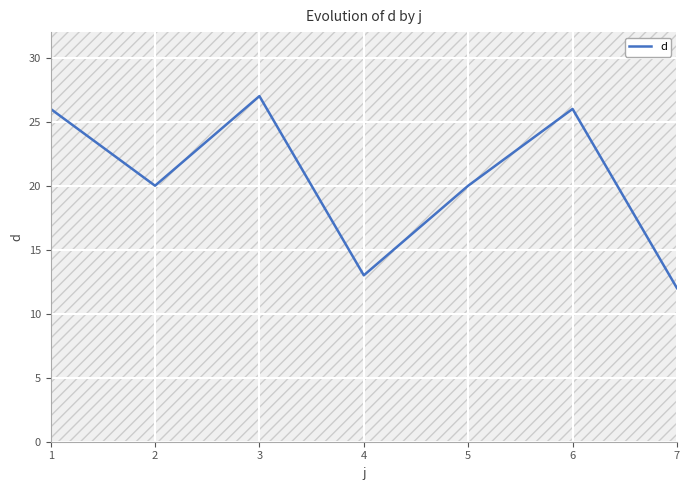

What is the value of the 1st point from the left?

26